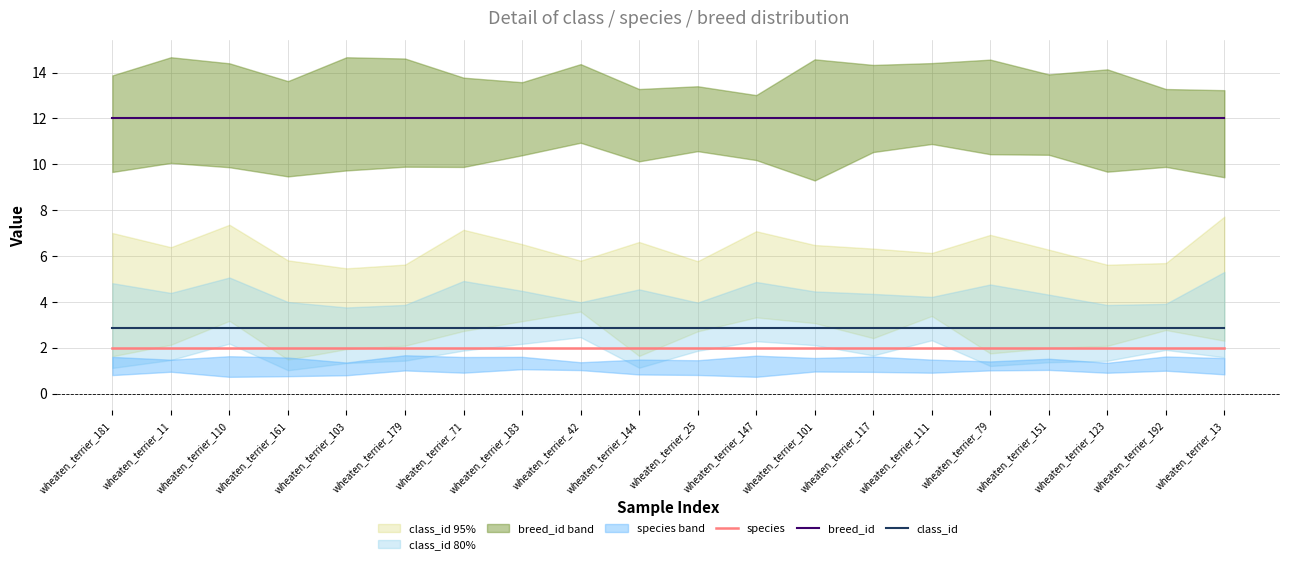

Reading right to left, list all the values displayed in this chart.

species: wheaten_terrier_13=2.0	wheaten_terrier_192=2.0	wheaten_terrier_123=2.0	wheaten_terrier_151=2.0	wheaten_terrier_79=2.0	wheaten_terrier_111=2.0	wheaten_terrier_117=2.0	wheaten_terrier_101=2.0	wheaten_terrier_147=2.0	wheaten_terrier_25=2.0	wheaten_terrier_144=2.0	wheaten_terrier_42=2.0	wheaten_terrier_183=2.0	wheaten_terrier_71=2.0	wheaten_terrier_179=2.0	wheaten_terrier_103=2.0	wheaten_terrier_161=2.0	wheaten_terrier_110=2.0	wheaten_terrier_11=2.0	wheaten_terrier_181=2.0
breed_id: wheaten_terrier_13=12.0	wheaten_terrier_192=12.0	wheaten_terrier_123=12.0	wheaten_terrier_151=12.0	wheaten_terrier_79=12.0	wheaten_terrier_111=12.0	wheaten_terrier_117=12.0	wheaten_terrier_101=12.0	wheaten_terrier_147=12.0	wheaten_terrier_25=12.0	wheaten_terrier_144=12.0	wheaten_terrier_42=12.0	wheaten_terrier_183=12.0	wheaten_terrier_71=12.0	wheaten_terrier_179=12.0	wheaten_terrier_103=12.0	wheaten_terrier_161=12.0	wheaten_terrier_110=12.0	wheaten_terrier_11=12.0	wheaten_terrier_181=12.0
class_id: wheaten_terrier_13=2.9	wheaten_terrier_192=2.9	wheaten_terrier_123=2.9	wheaten_terrier_151=2.9	wheaten_terrier_79=2.9	wheaten_terrier_111=2.9	wheaten_terrier_117=2.9	wheaten_terrier_101=2.9	wheaten_terrier_147=2.9	wheaten_terrier_25=2.9	wheaten_terrier_144=2.9	wheaten_terrier_42=2.9	wheaten_terrier_183=2.9	wheaten_terrier_71=2.9	wheaten_terrier_179=2.9	wheaten_terrier_103=2.9	wheaten_terrier_161=2.9	wheaten_terrier_110=2.9	wheaten_terrier_11=2.9	wheaten_terrier_181=2.9